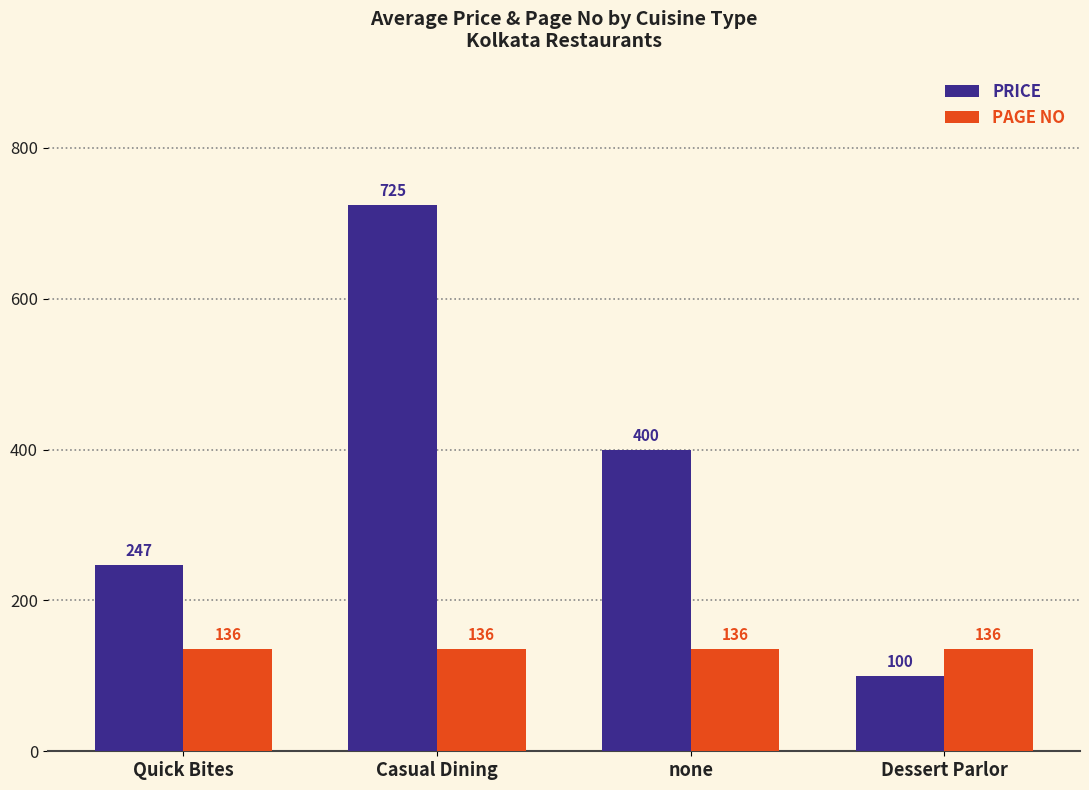

What is the label of the 3rd bar from the left?

none